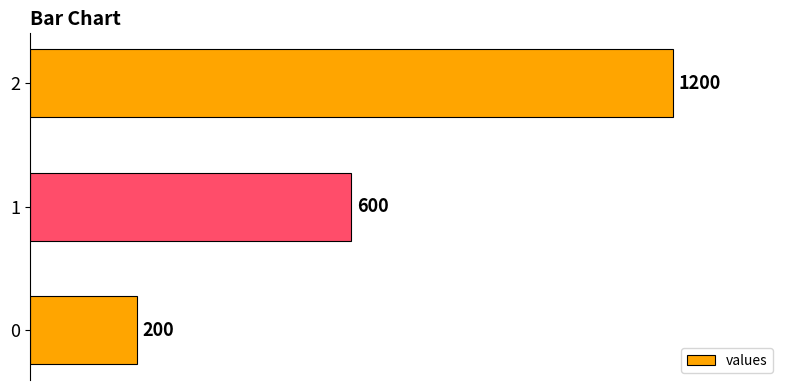

Rank the categories by value from lowest to highest.

0, 1, 2